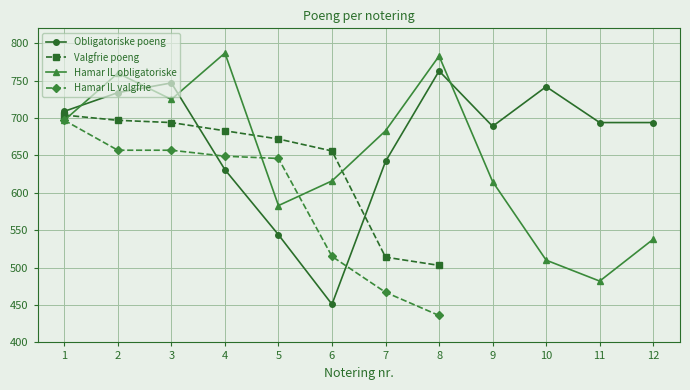

Is it true that Obligatoriske poeng equals 323 at 10?

False